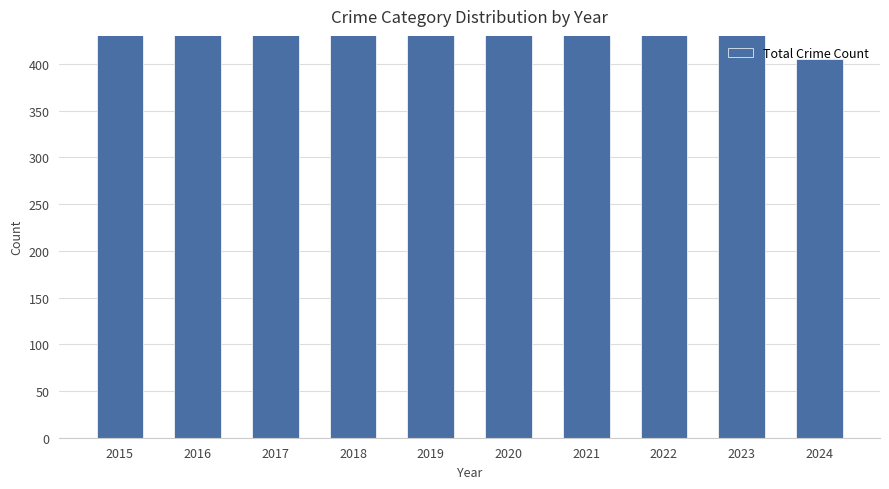

Which label corresponds to the smallest value in the chart?

2024